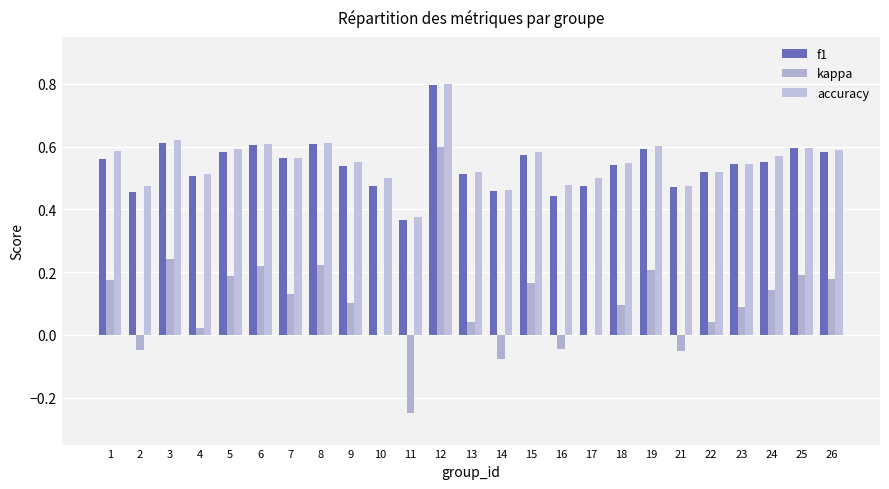

Where is f1 nearest to the value 0?

11